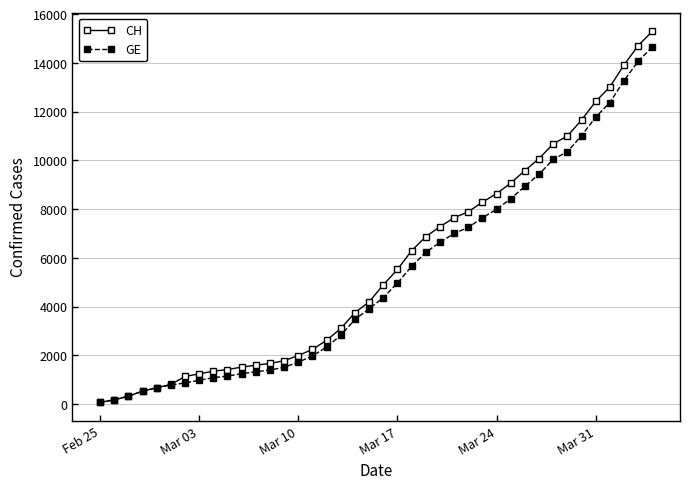

Which series has the widest spread of values?

CH